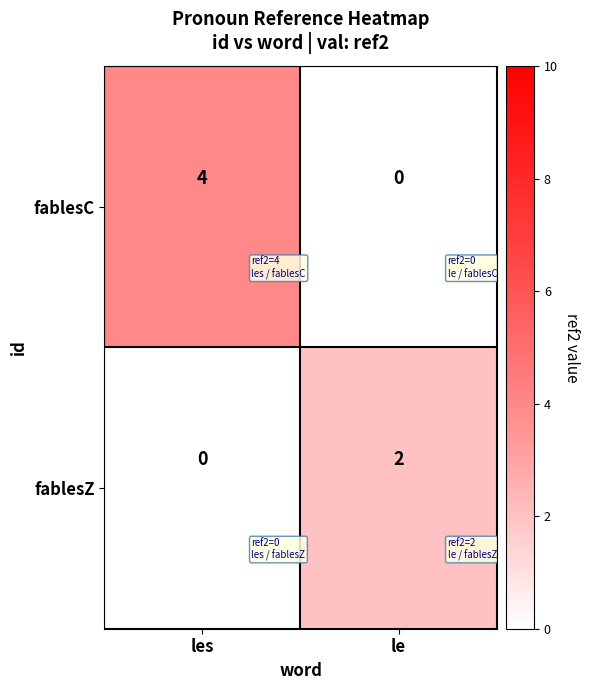

What is the difference between the fablesC values at les and le?

4